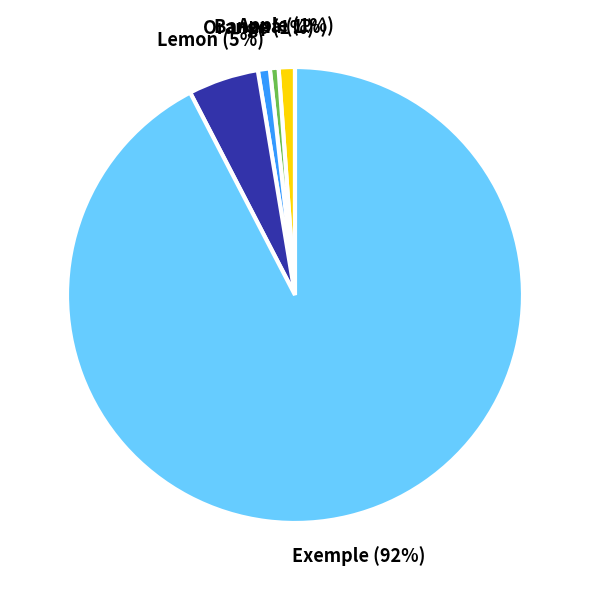

Count the number of slices in the pie.

5